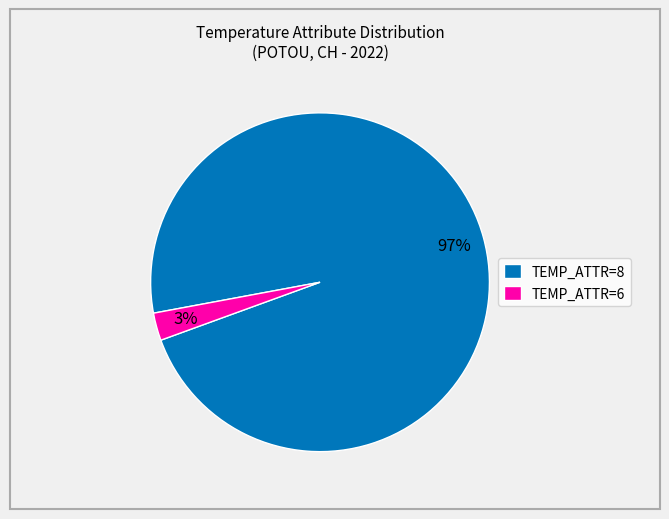

Is it true that TEMP_ATTR=8 is 85% of the pie?

False